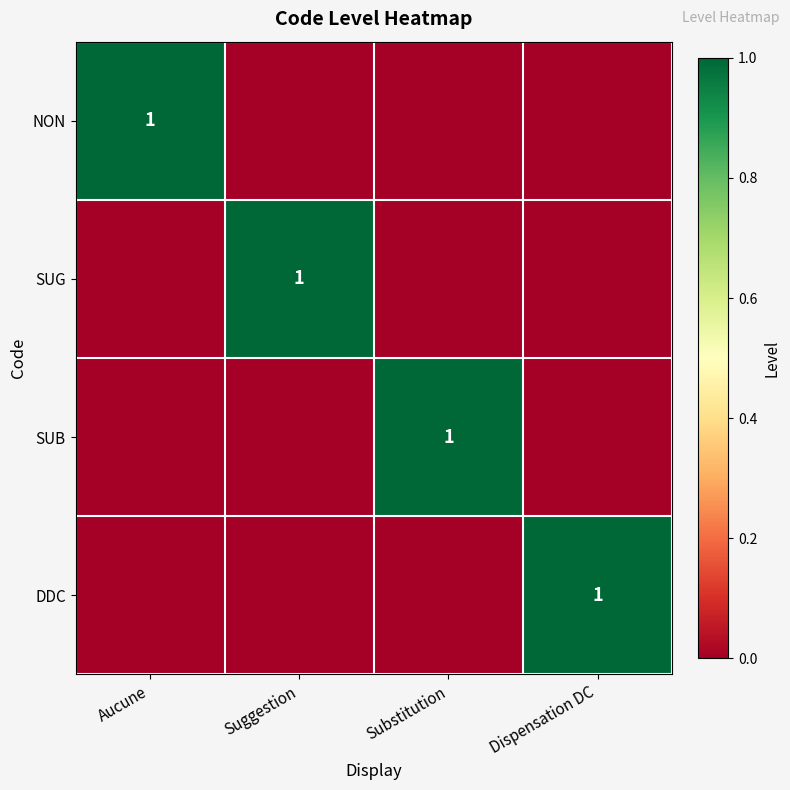

How many series are shown in this chart?

4